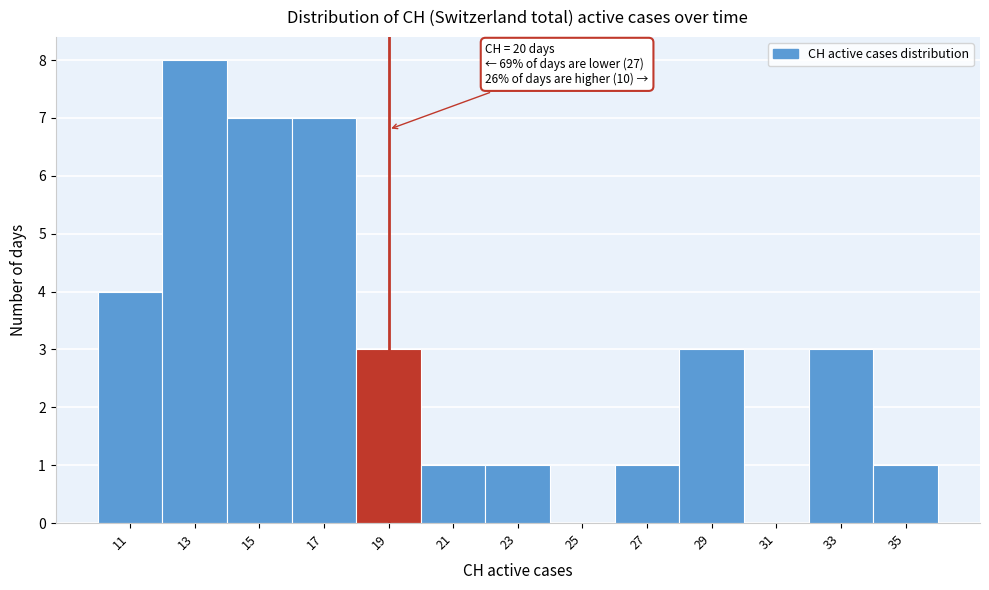

Reading left to right, transcribe all the data shown in this chart.

11=4	13=8	15=7	17=7	19=3	21=1	23=1	25=0	27=1	29=3	31=0	33=3	35=1